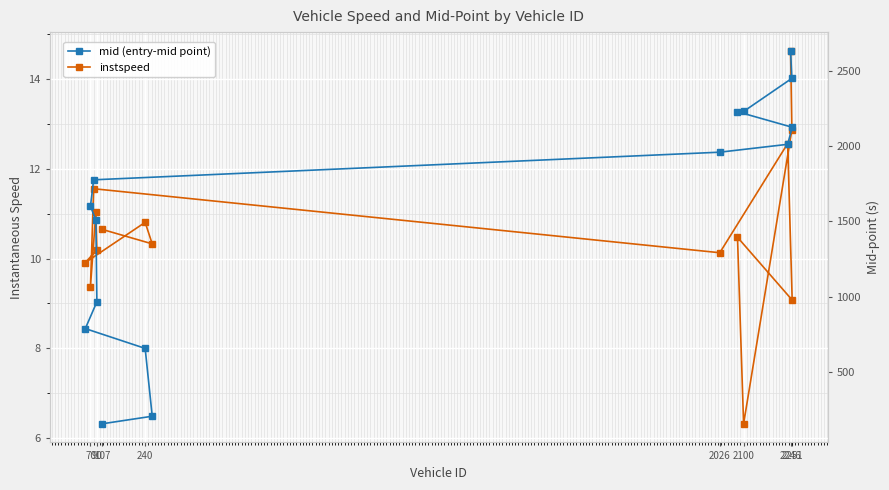

Does the chart display data point markers on the line(s)?

Yes